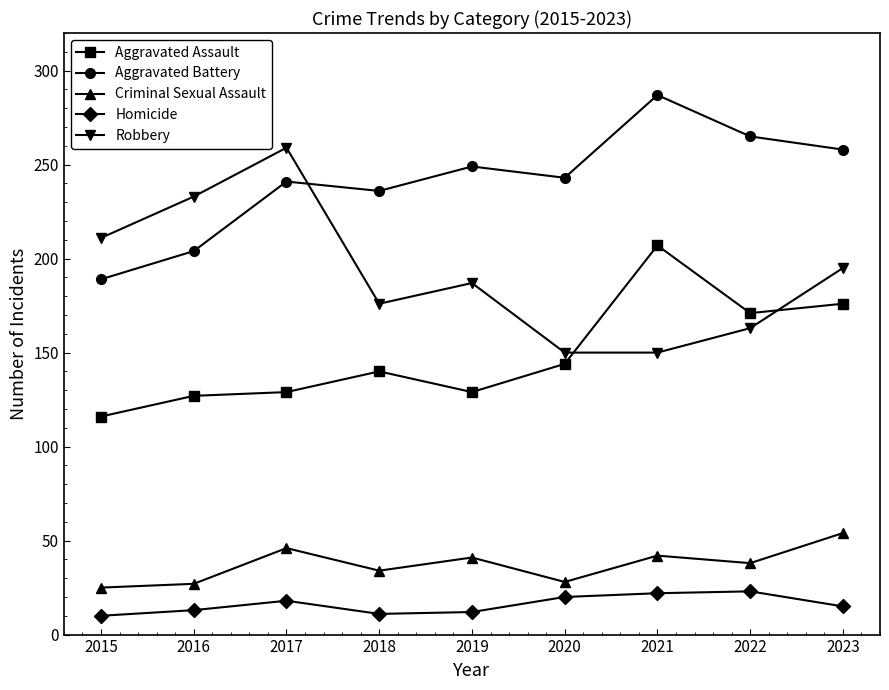

Which series changed the most between 2016 and 2020?

Robbery